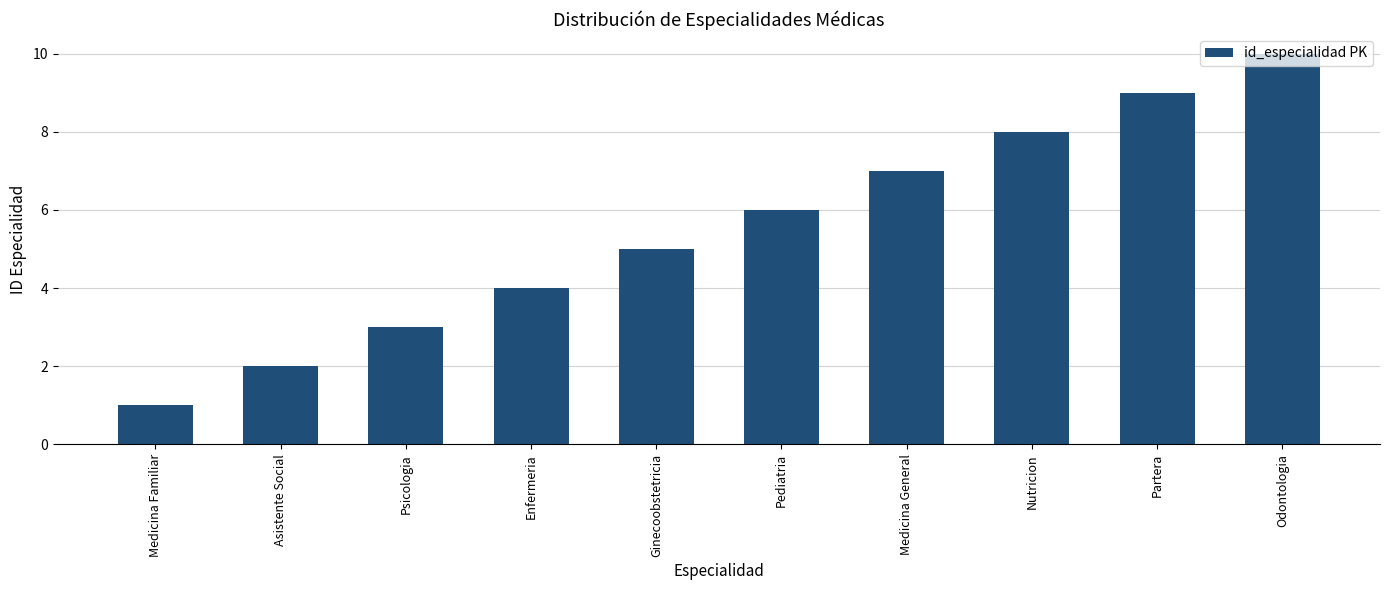

Reading right to left, what are all the values shown in this chart?

Odontologia=10	Partera=9	Nutricion=8	Medicina General=7	Pediatria=6	Ginecoobstetricia=5	Enfermeria=4	Psicologia=3	Asistente Social=2	Medicina Familiar=1